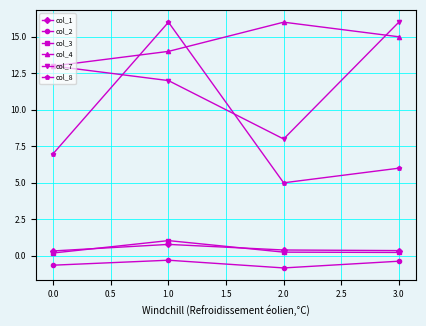

In col_2, how many points are lower than both neighbors (excluding endpoints)?

1